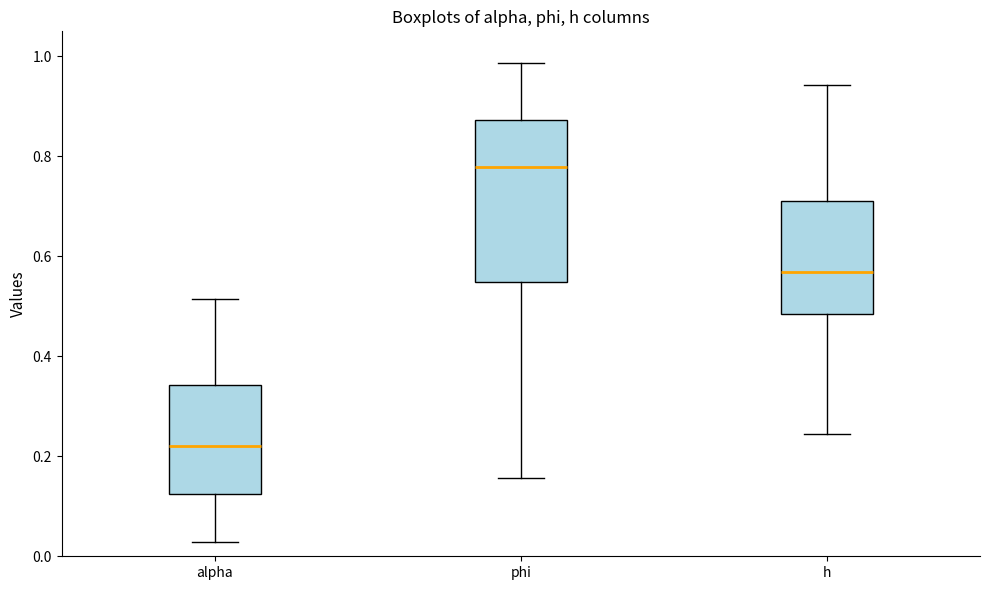

Where does the median line of the box for alpha sit on the y-axis? The values are not printed on the chart, so give them approximately, as read against the axis.

0.22